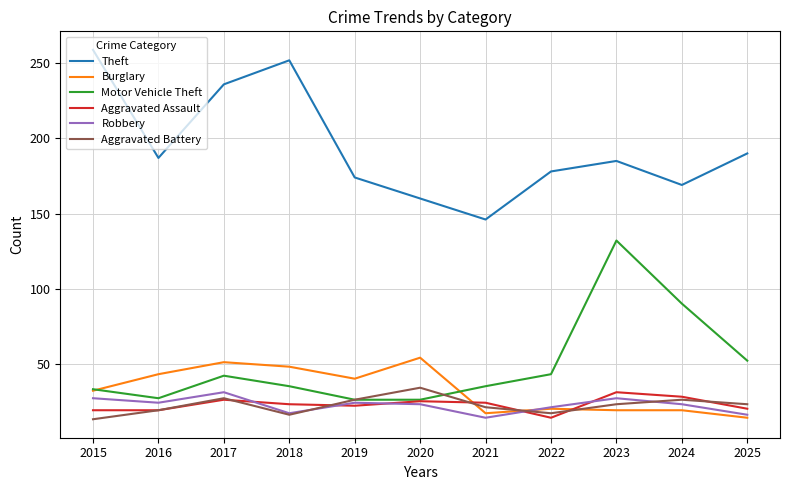

At which category does Theft reach its first local valley?

2016